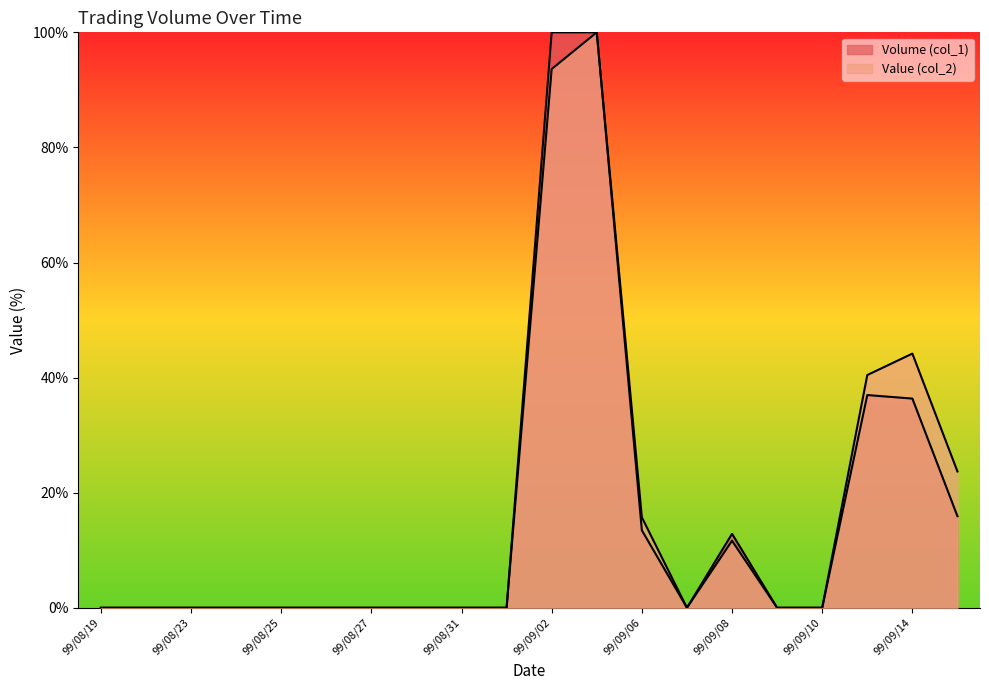

True or false: Volume (col_1) has more than 0 interior local peaks.

True